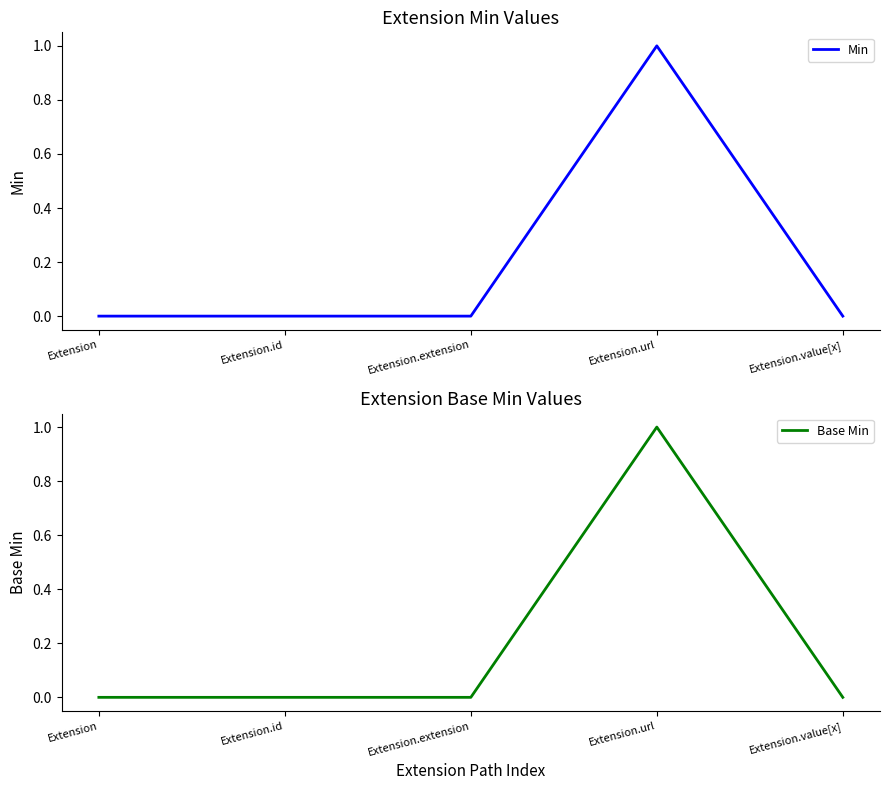

What is the sum of all Min values?

1